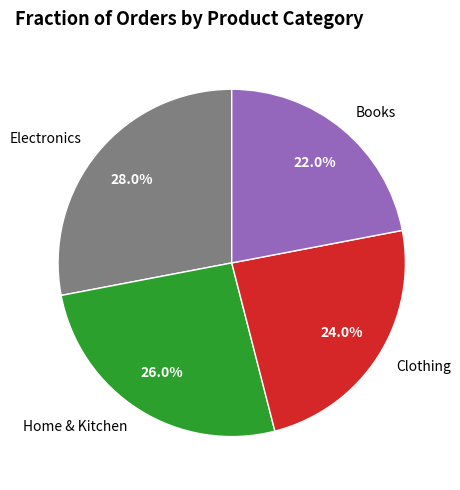

Between Electronics and Books, which is larger?

Electronics